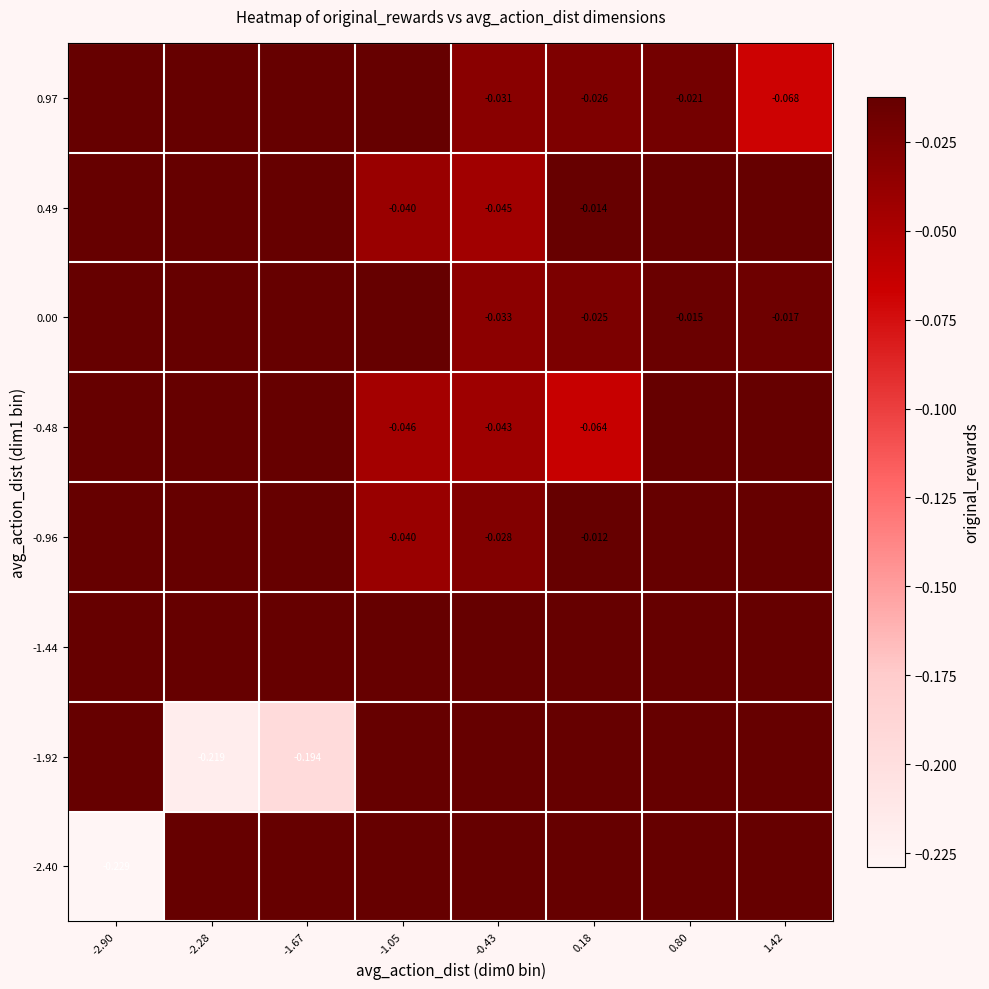

At which category is the sum across all series the highest?

0.80